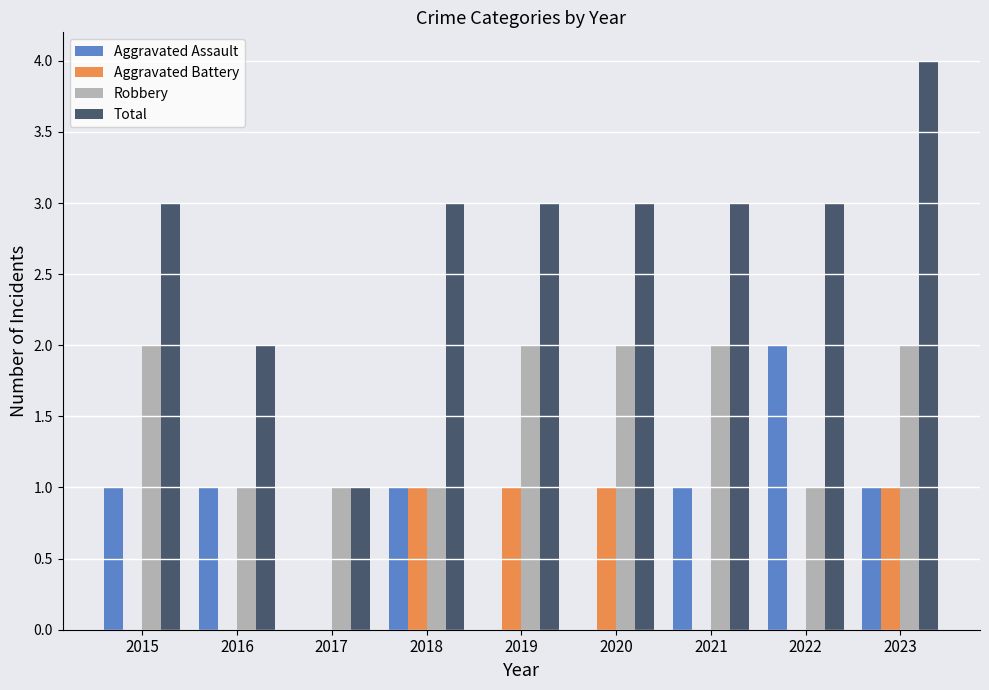

What is the sum of the Robbery values at 2019 and 2015?

4